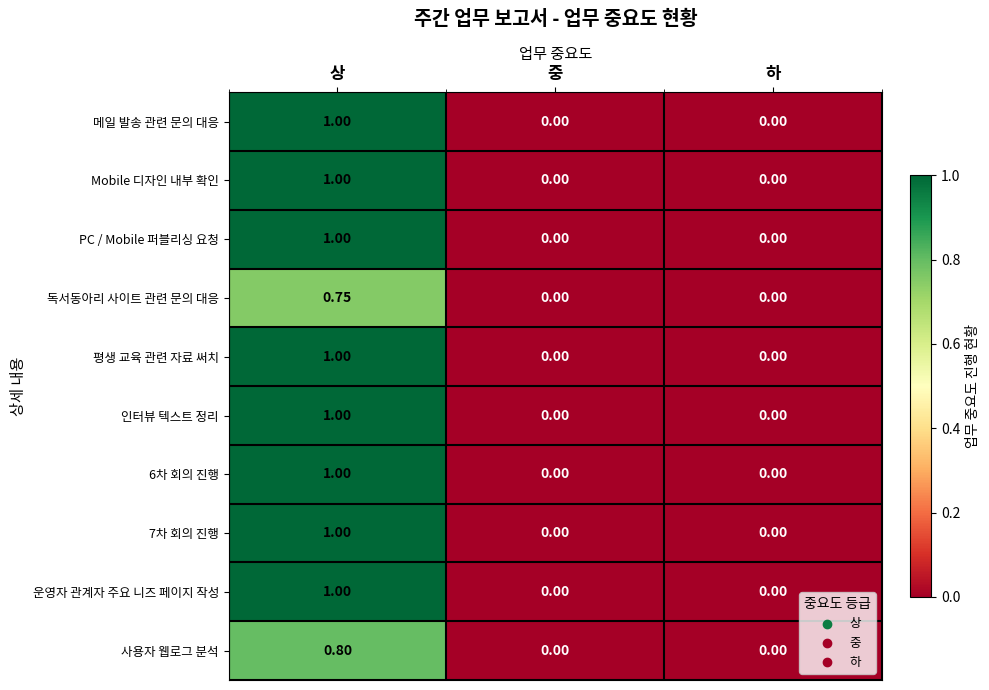

Is the value of PC / Mobile 퍼블리싱 요청 at 하 greater than the value of 7차 회의 진행 at 상?

No